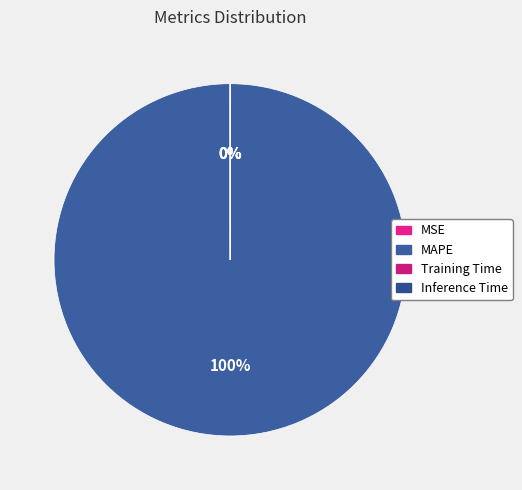

Which category has the biggest portion of the pie?

MAPE